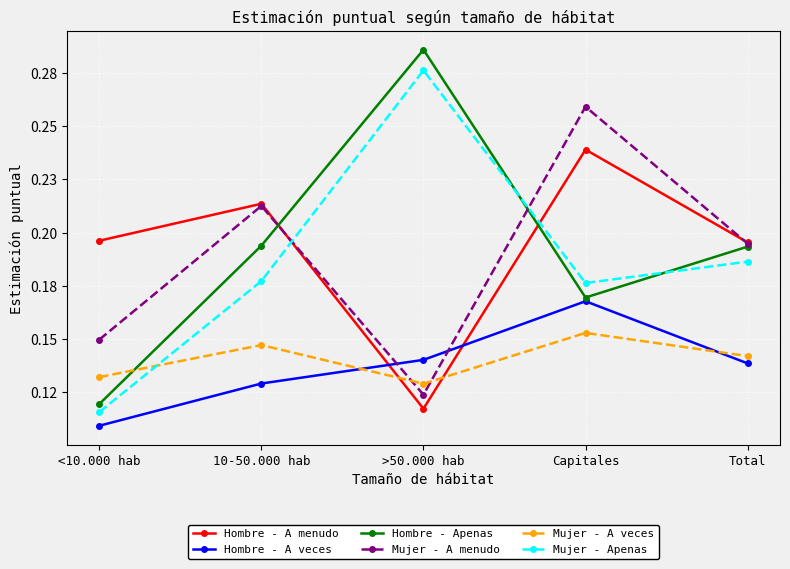

What are all the series names shown in the legend?

Hombre - A menudo, Hombre - A veces, Hombre - Apenas, Mujer - A menudo, Mujer - A veces, Mujer - Apenas